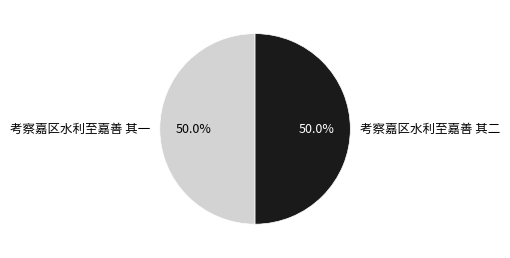

Approximately how many times larger is the value at 考察嘉区水利至嘉善 其二 compared to 考察嘉区水利至嘉善 其一?

1.0